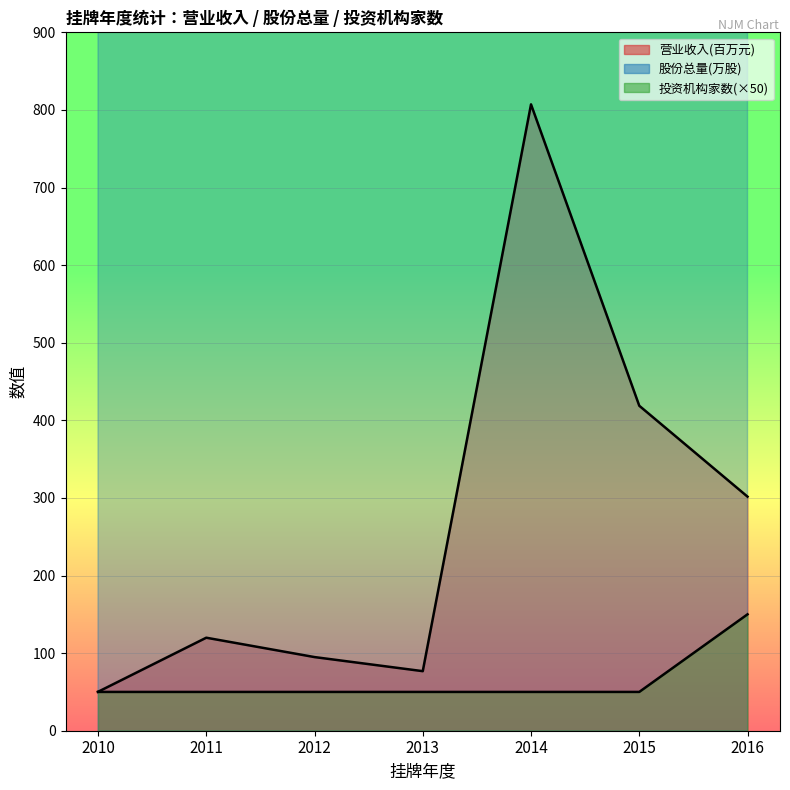

Read the 股份总量(万股) value at 2014.

5500.0